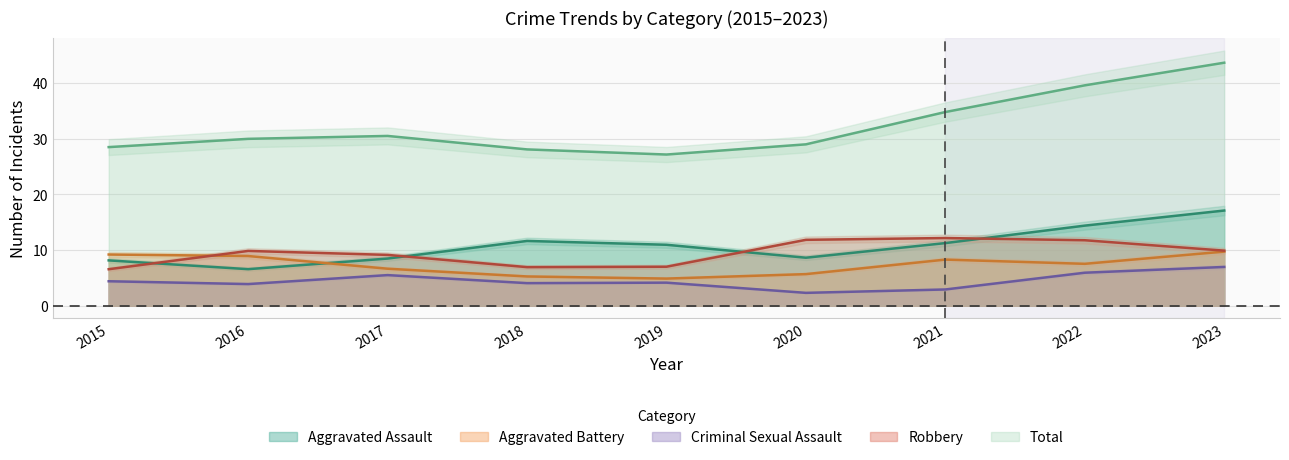

At which category is the sum across all series the highest?

2023